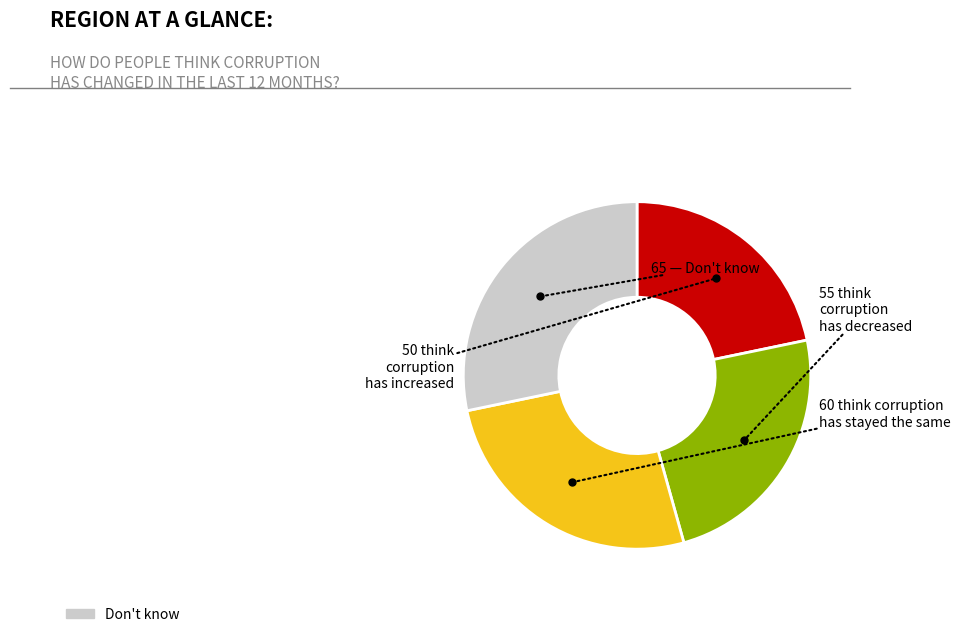

Which category has the smallest portion of the pie?

50